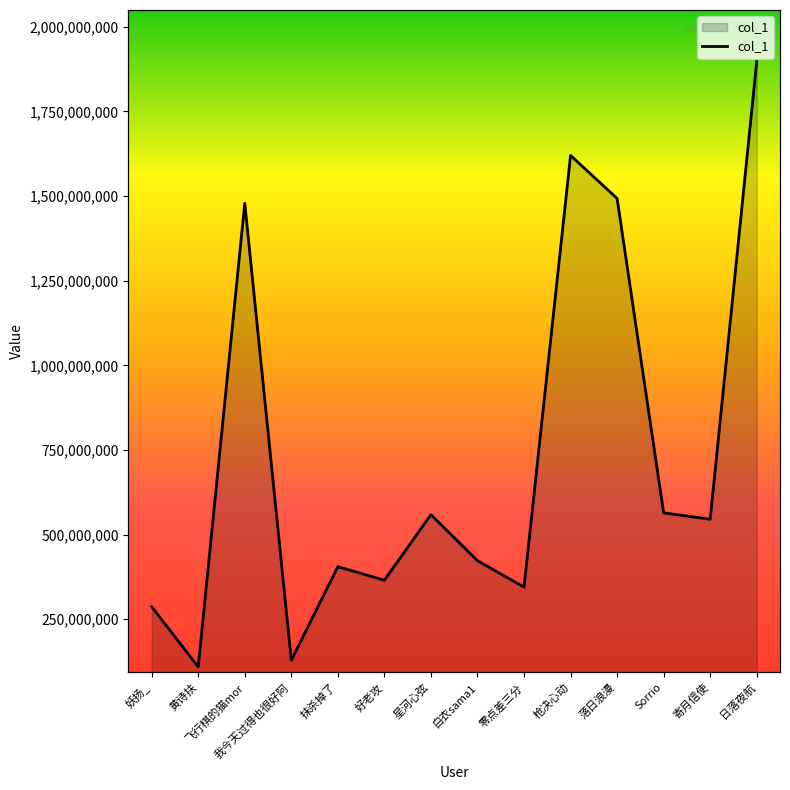

Where does the data first go above 545528206?

飞行棋的猫mor